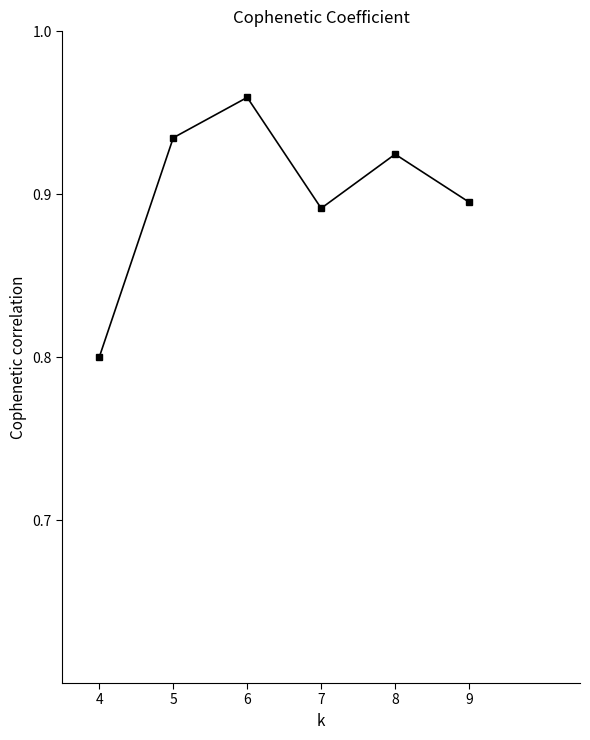

True or false: the data shows 0.3 at 6.

False